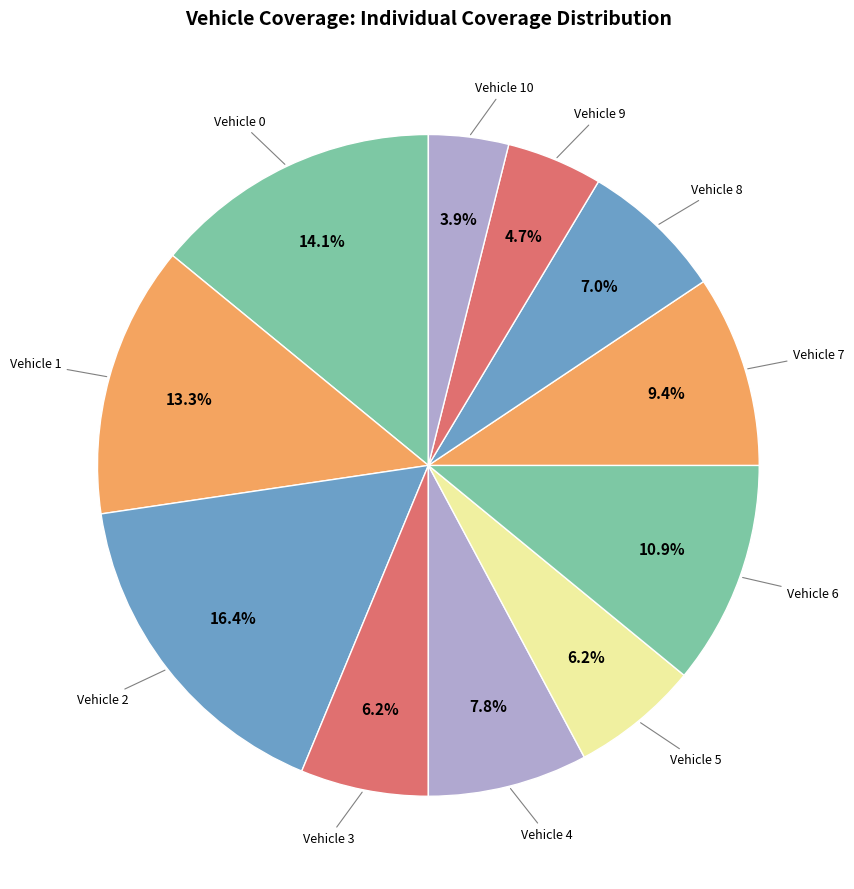

Which slice is the smallest?

10